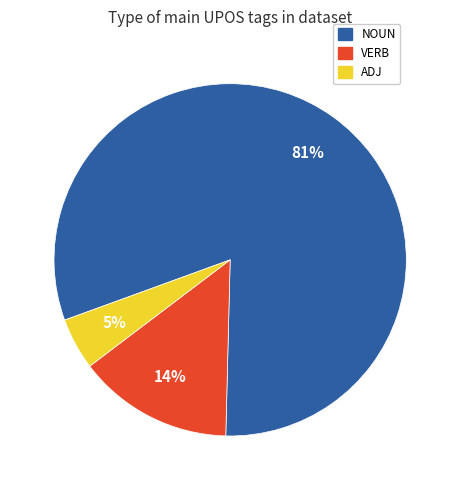

How many segments does this pie chart have?

3